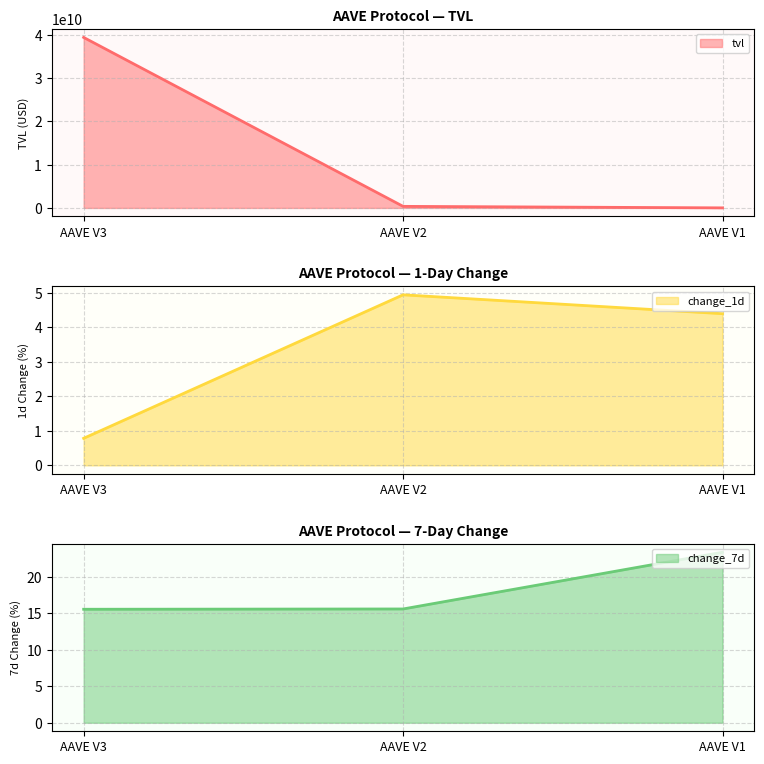

Which series has the largest range (max minus min)?

tvl